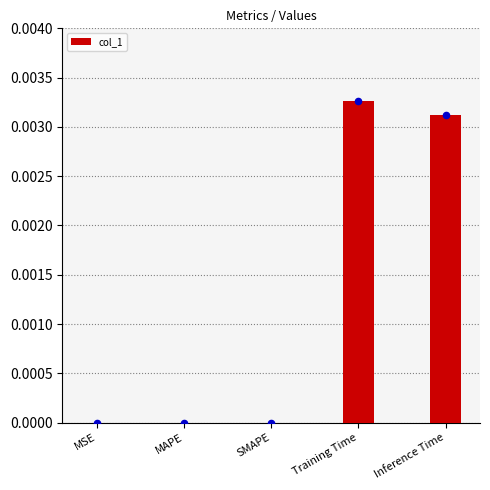

Between SMAPE and MSE, which is larger?

SMAPE